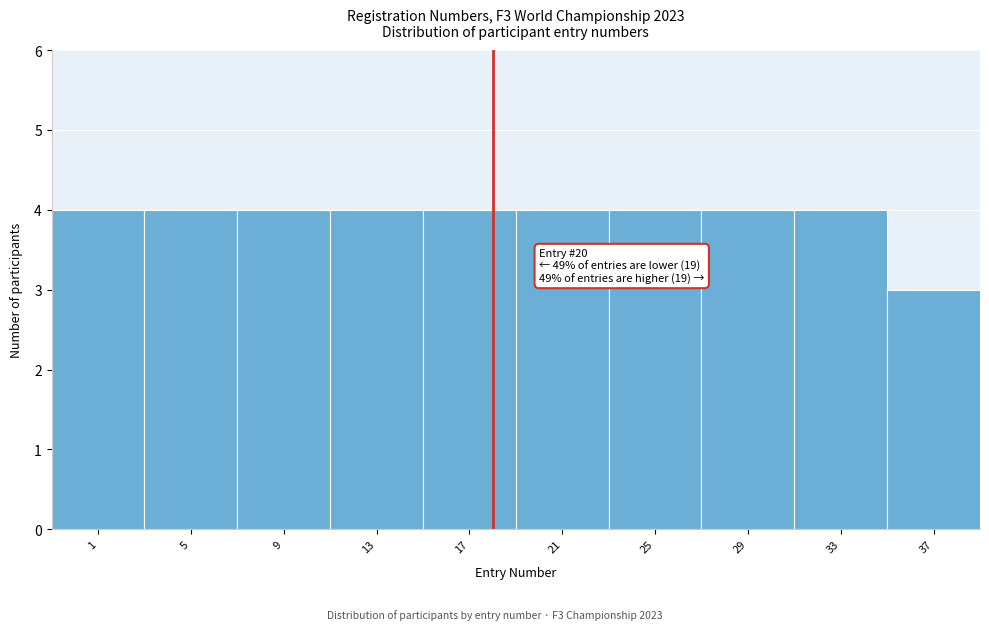

Reading left to right, transcribe all the data shown in this chart.

1=4	5=4	9=4	13=4	17=4	21=4	25=4	29=4	33=4	37=3